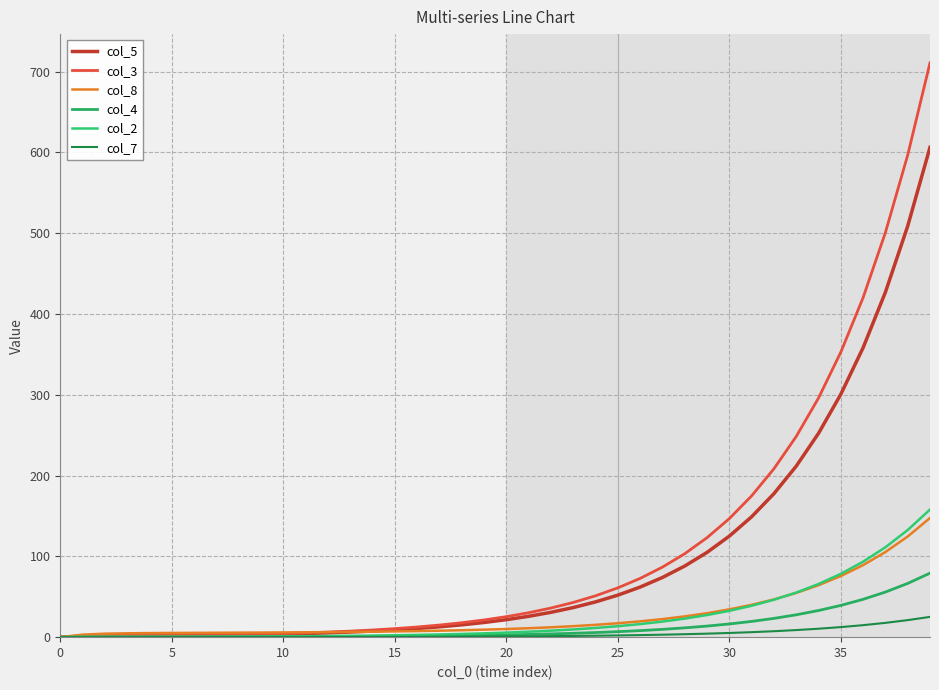

Does the chart display data point markers on the line(s)?

No